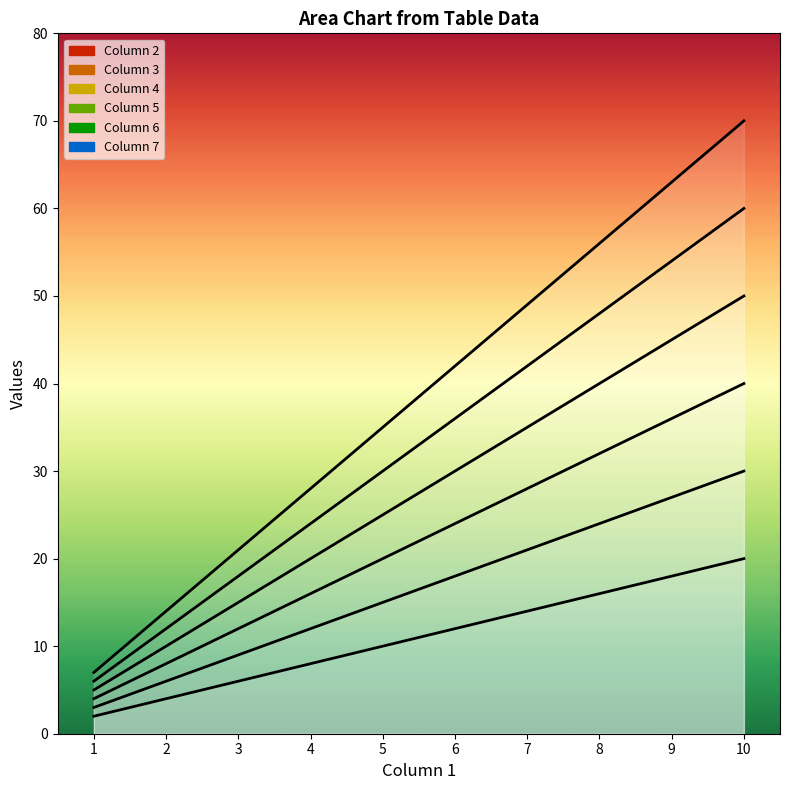

What is the total value across all series at 1?

27